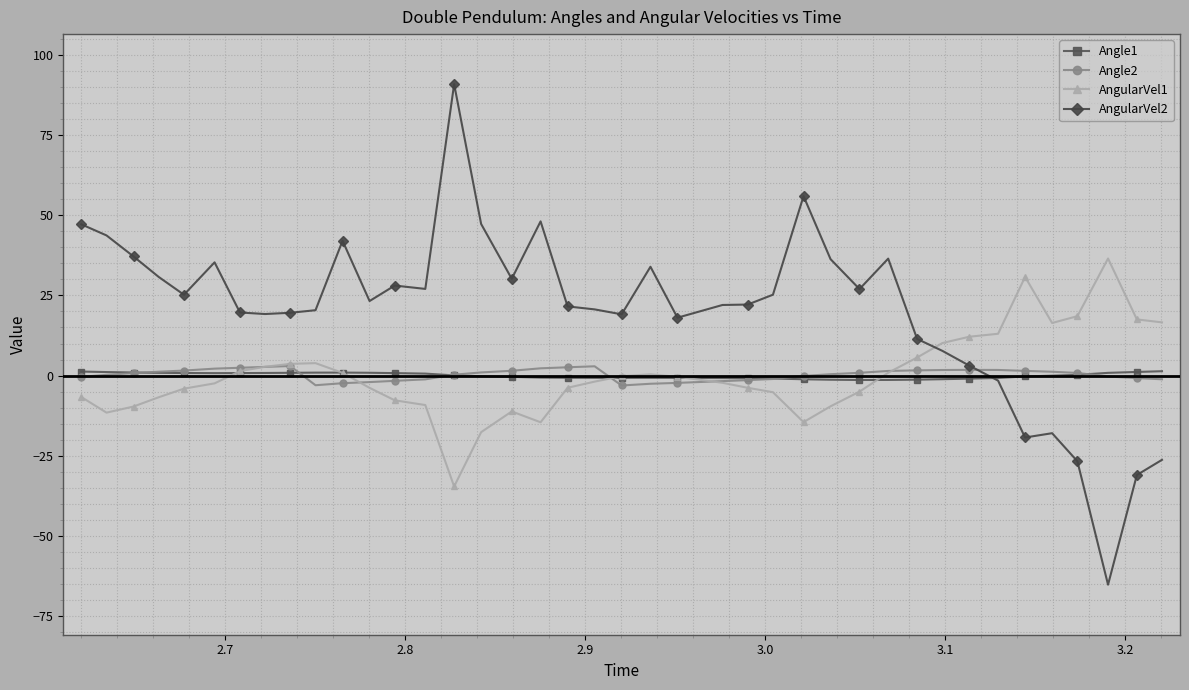

What is the value of the AngularVel1 point at the 33rd from the left?

12.1